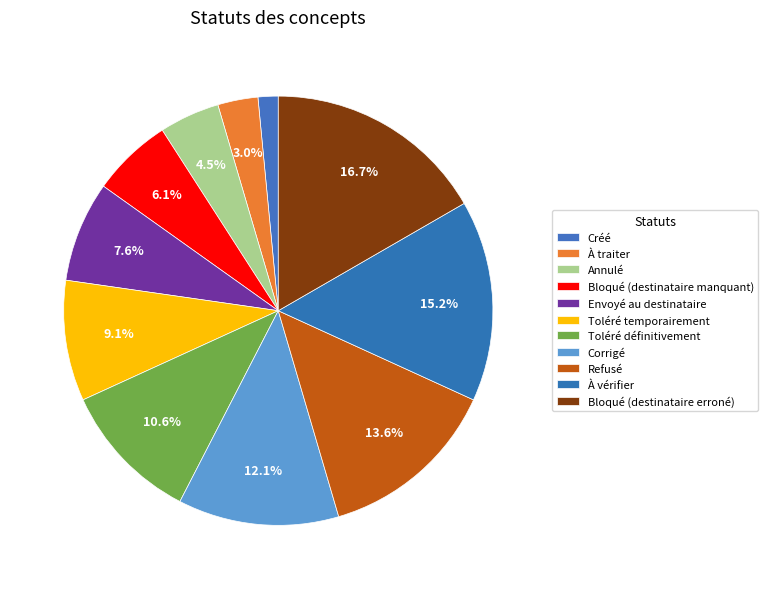

What percentage is NOT represented by Corrigé?

87.9%